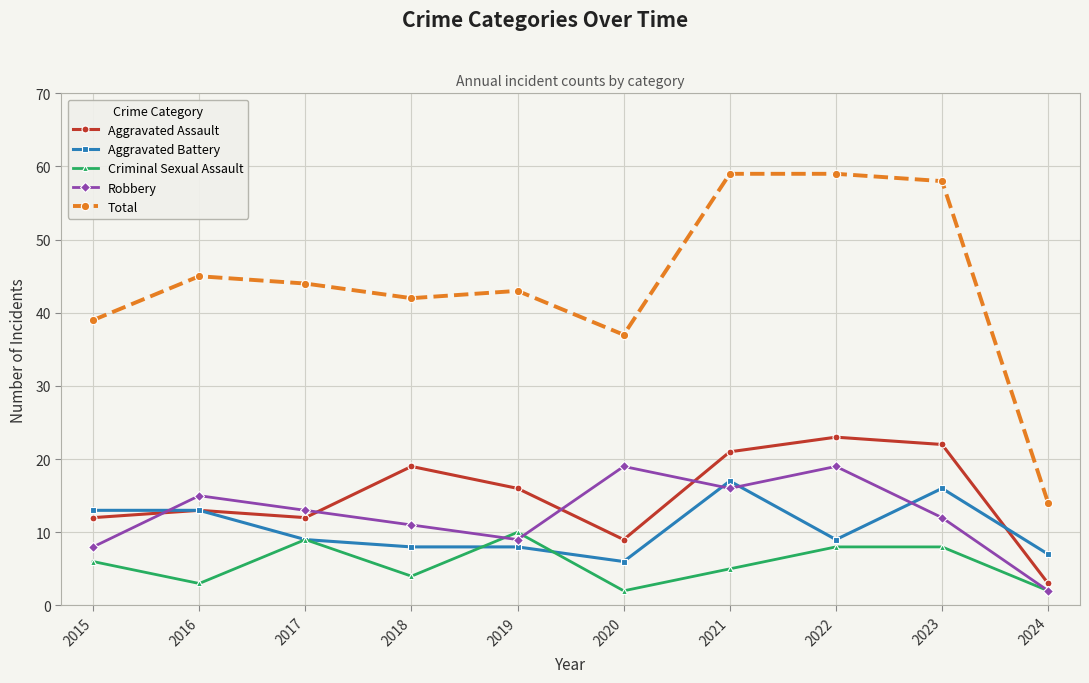

True or false: Robbery has a value of 8 at 2023.

False